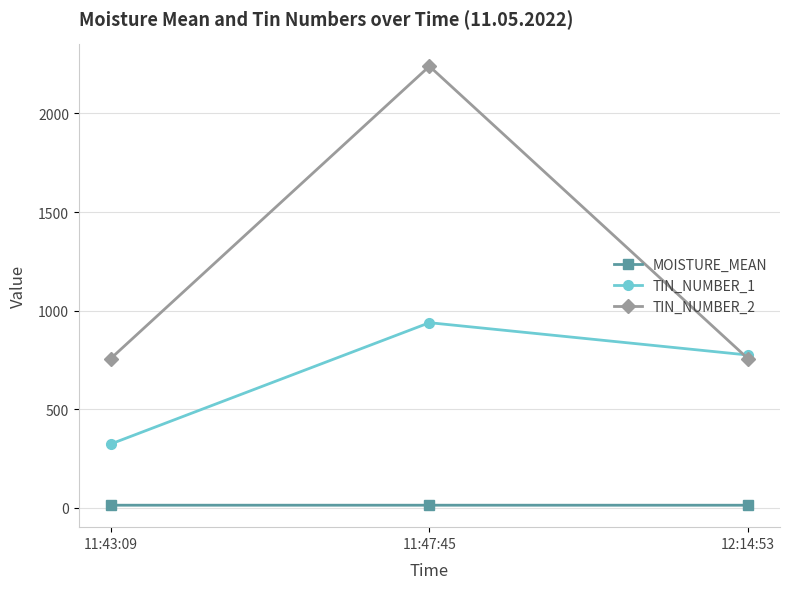

What is the approximate value of TIN_NUMBER_2 at 11:43:09?

757.0